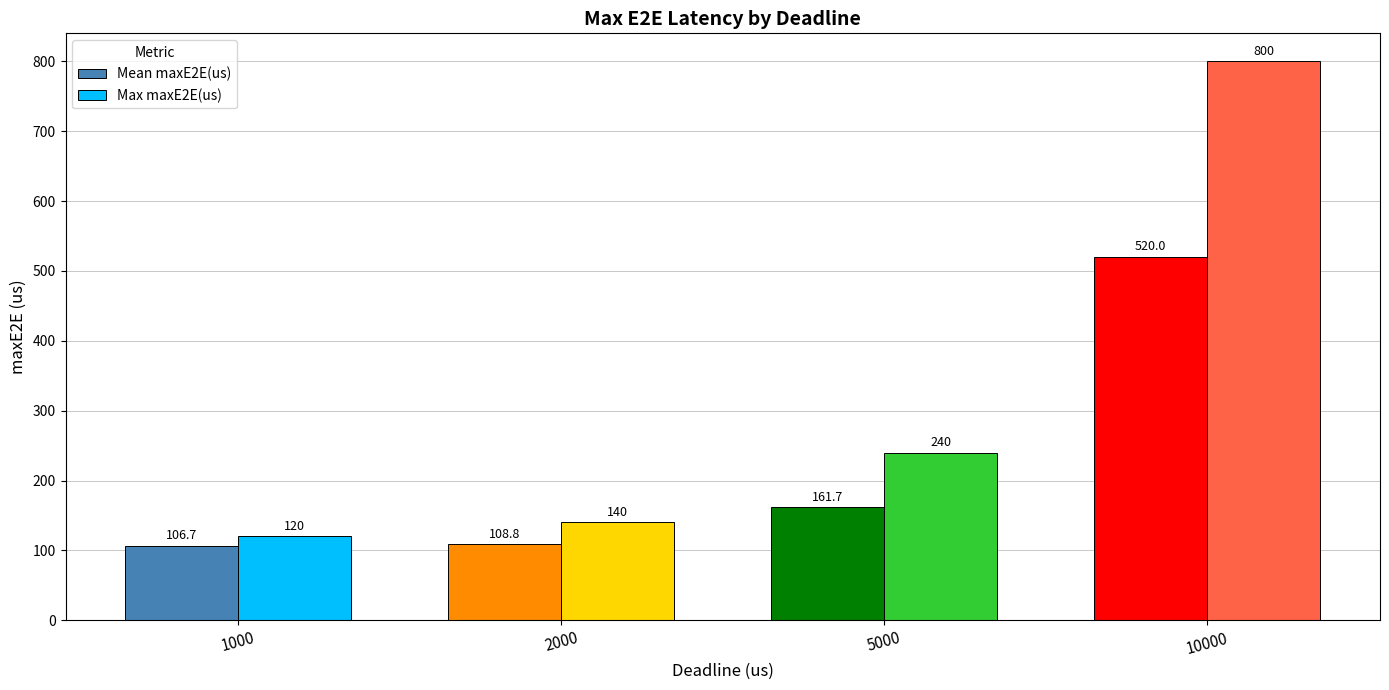

Rank the series by their average value, from highest to lowest.

Max maxE2E(us), Mean maxE2E(us)